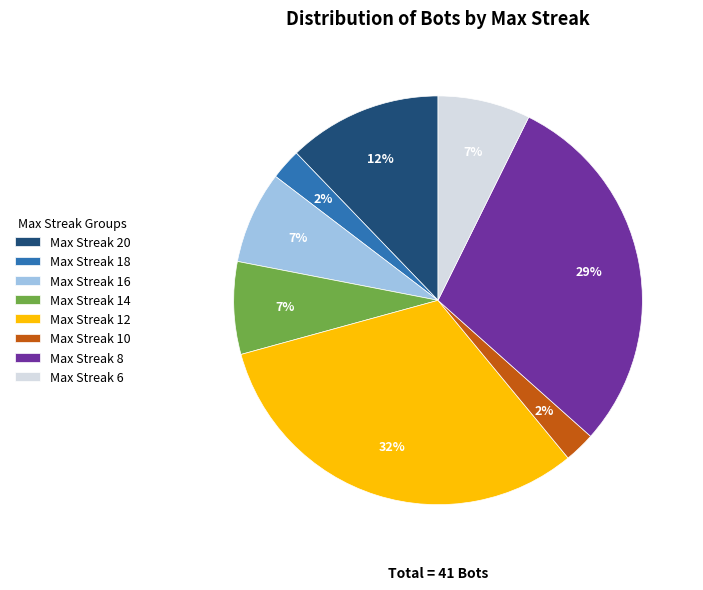

Which has a higher value, Max Streak 18 or Max Streak 16?

Max Streak 16